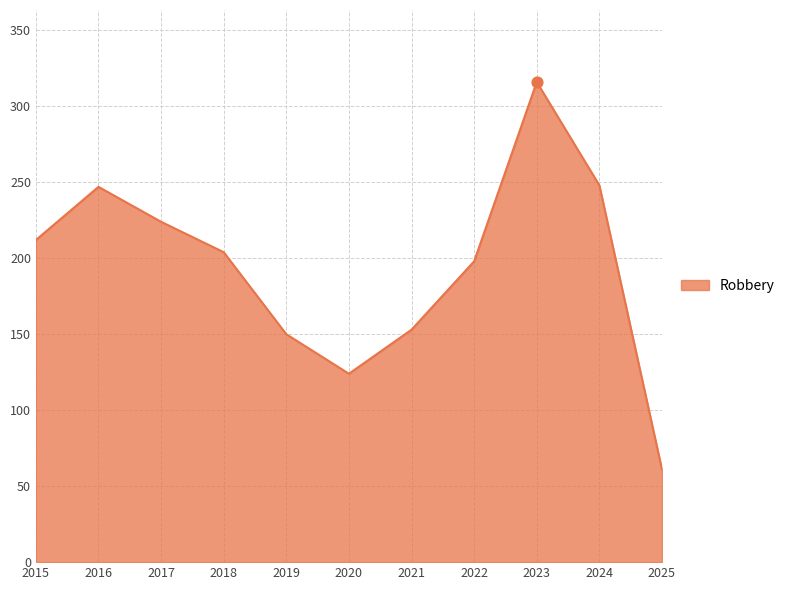

Approximately how many times larger is the value at 2025 compared to 2019?

0.4